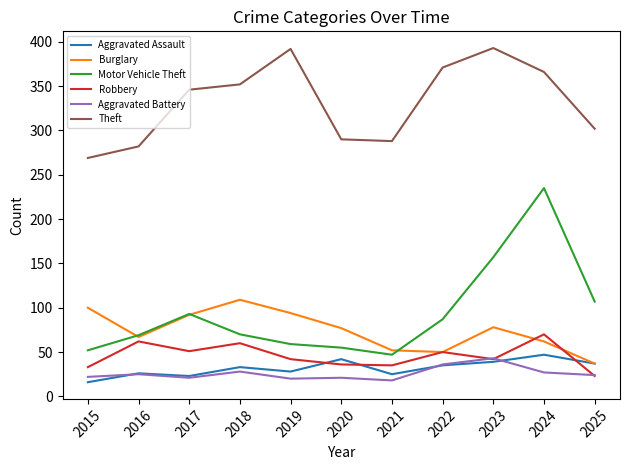

True or false: Motor Vehicle Theft and Theft cross at least once.

False